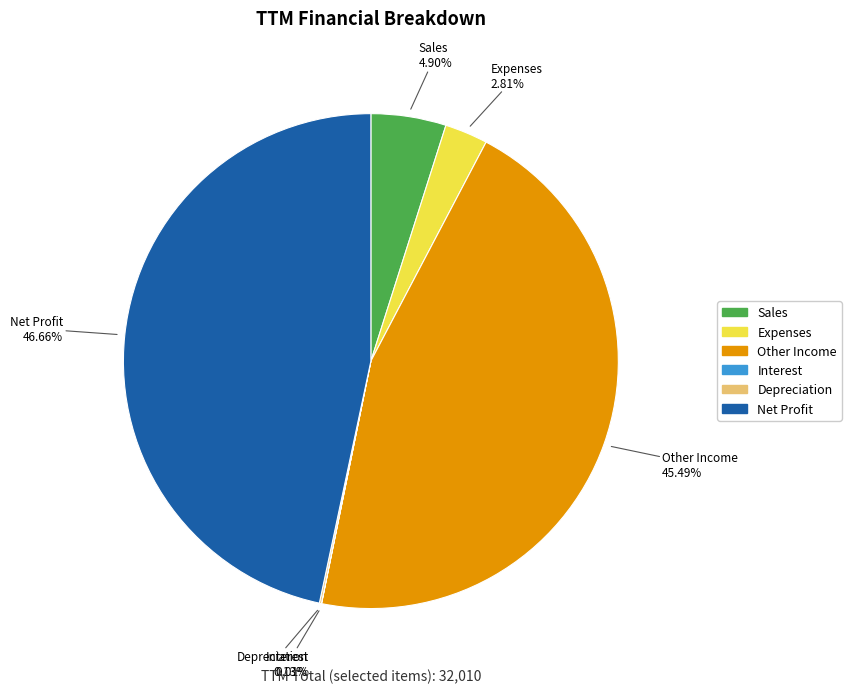

Is it true that Net Profit is 33% of the pie?

False